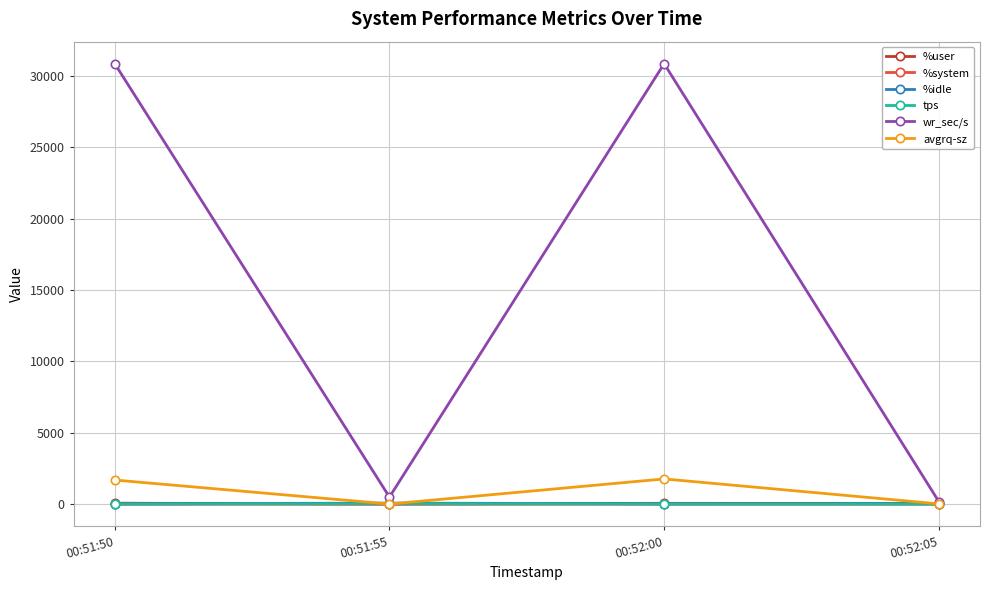

At which label is tps closest to 20?

00:51:50